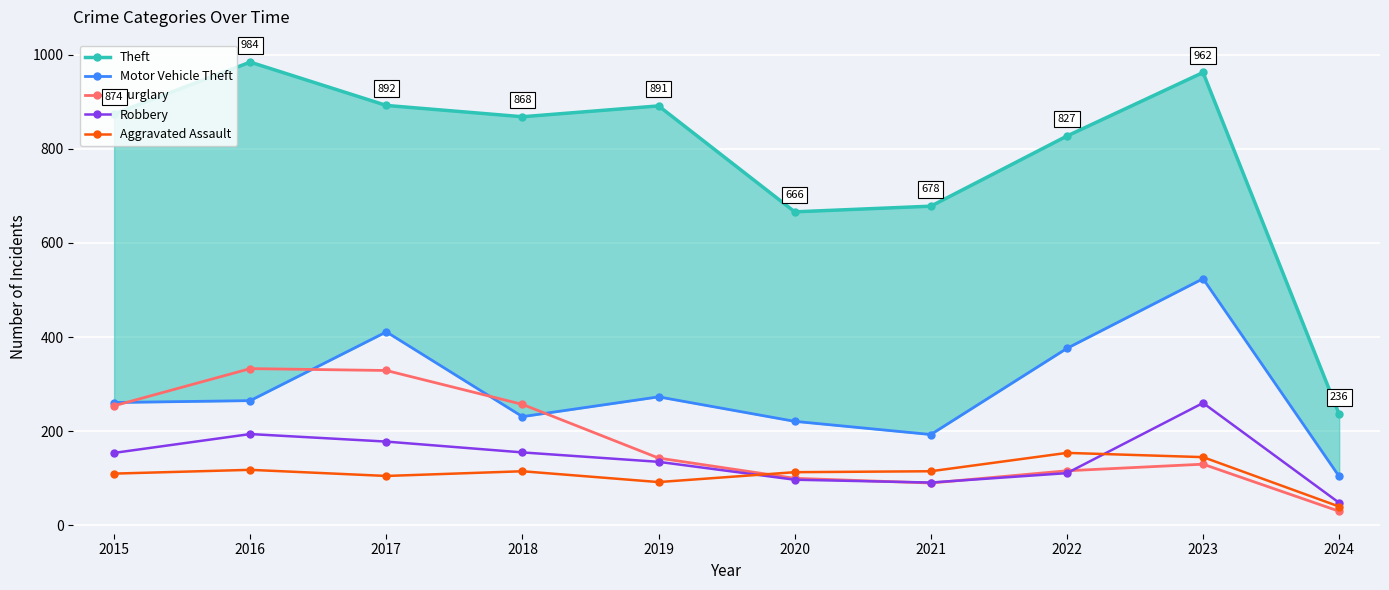

What is the total value across all series at 2018?

1626